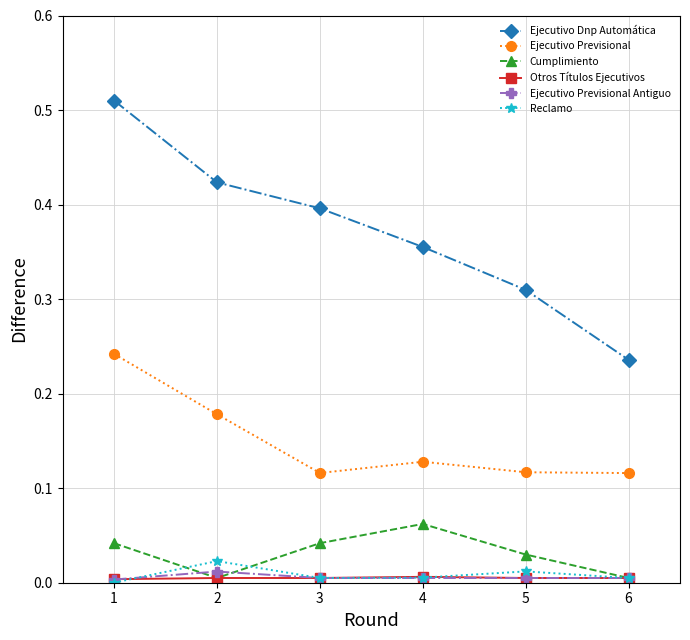

True or false: Reclamo has more than 0 interior local peaks.

True